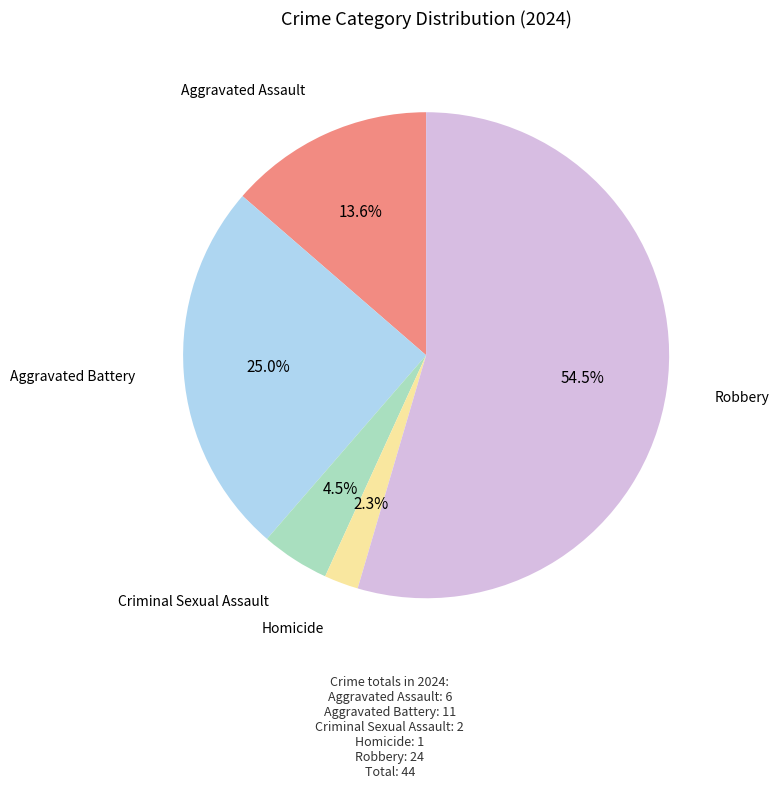

Is there a majority slice in this chart?

Yes